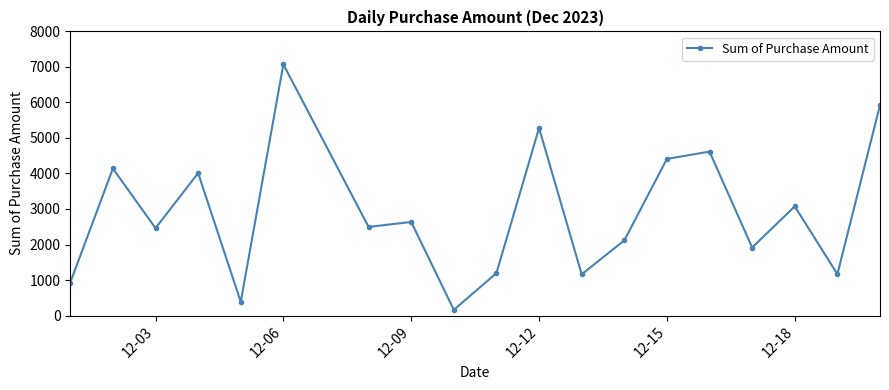

What is the maximum value shown in the chart?

7070